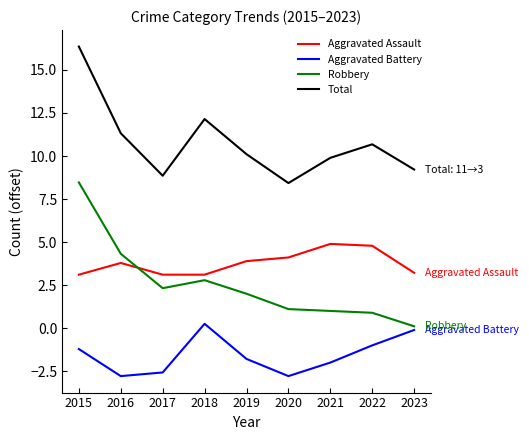

List the labels in order of Total value, smallest first.

2020, 2017, 2023, 2021, 2019, 2022, 2016, 2018, 2015